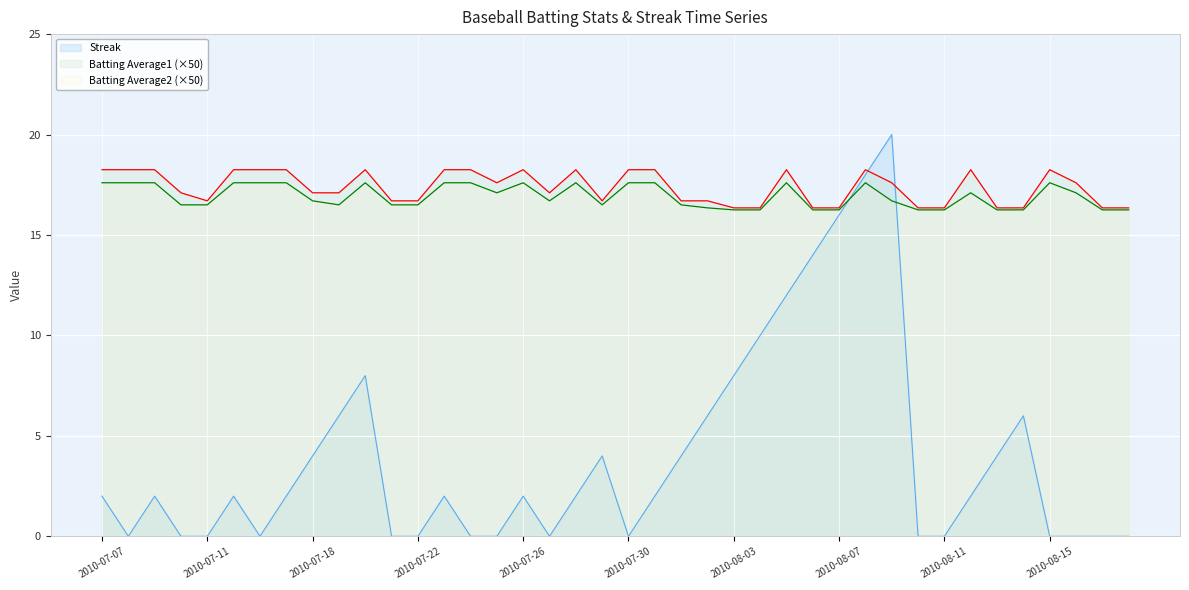

Which series has the largest range (max minus min)?

Streak